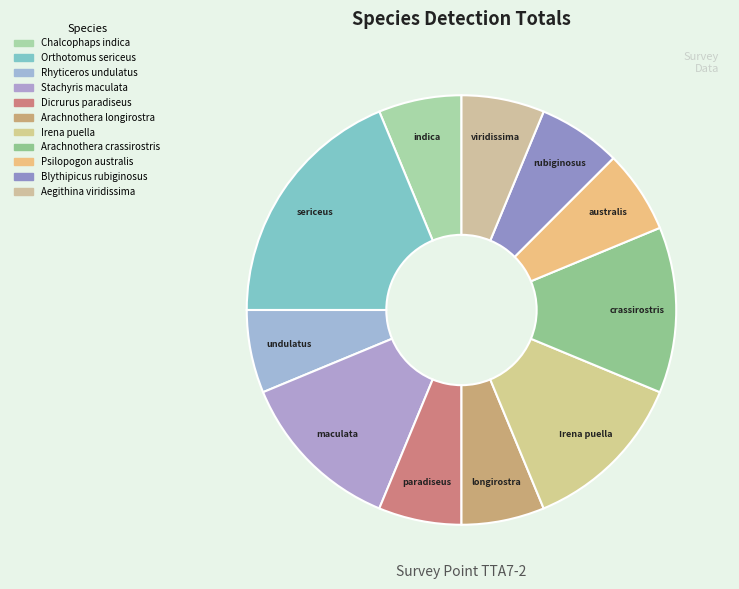

Is it true that Chalcophaps indica is 1% of the pie?

False